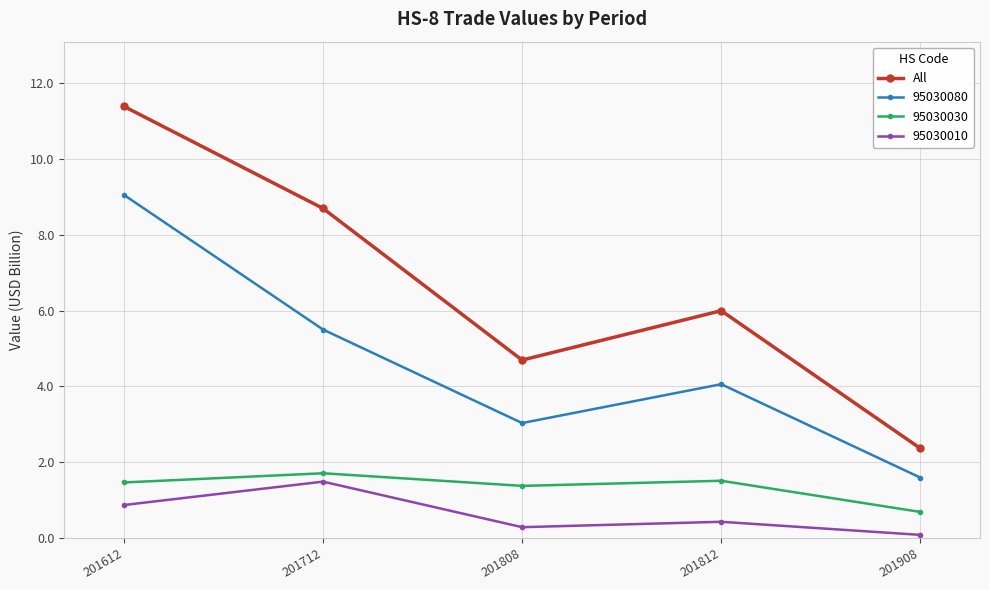

How many lines are shown in the chart?

4